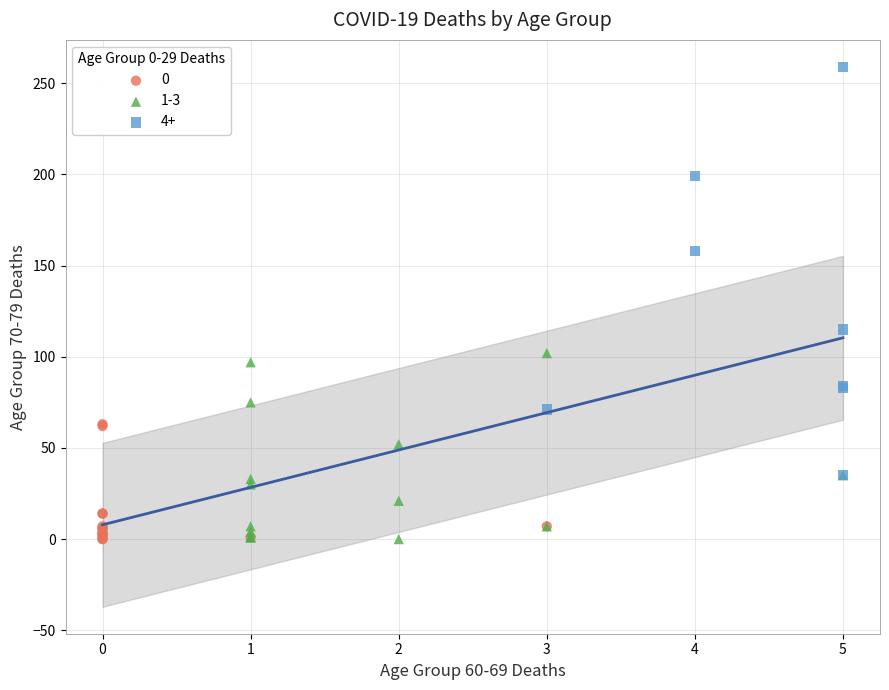

Which series has the largest Y range (max minus min)?

4+